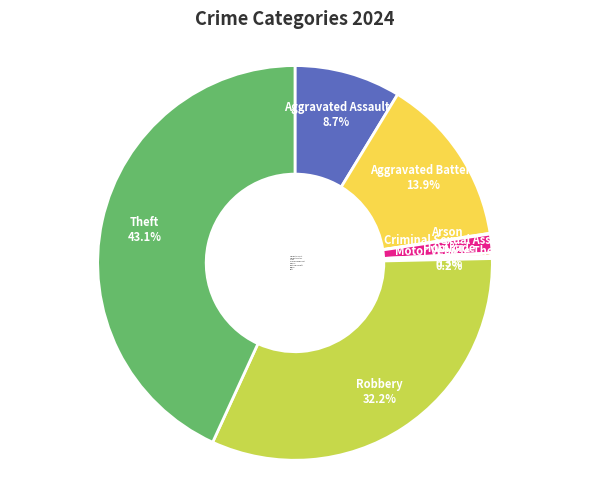

To the nearest percent, what is the difference between the largest and smallest slice percentages?

43%